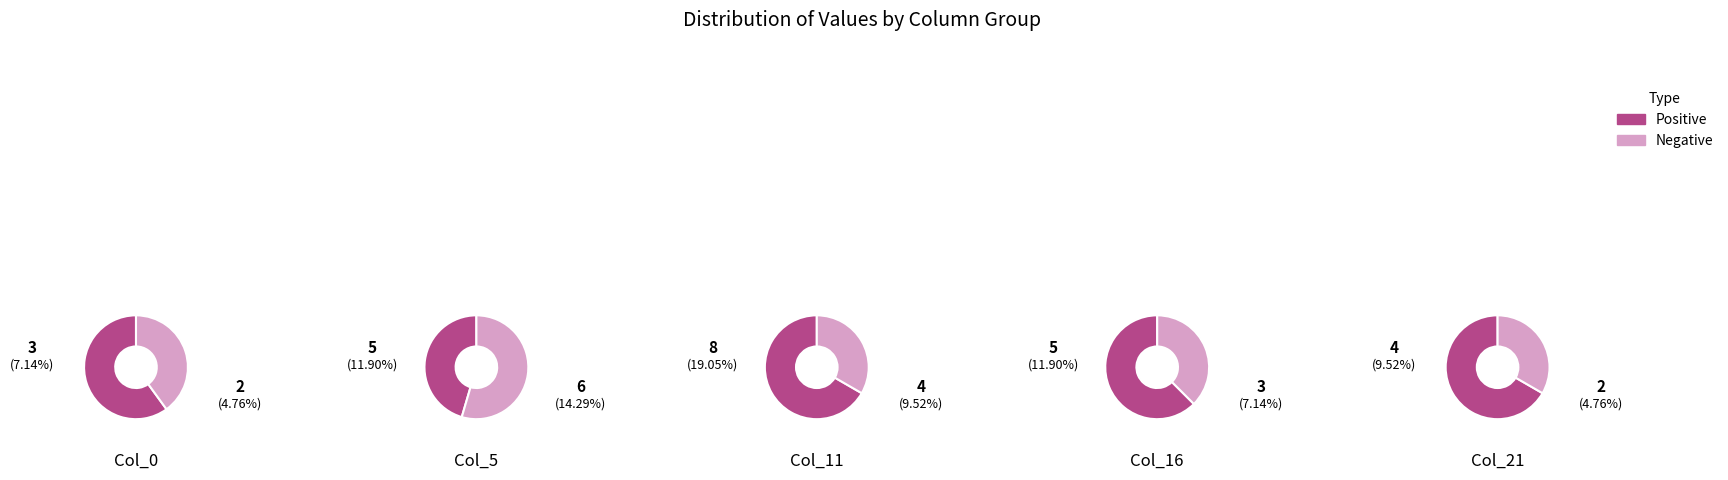

How many slices are in this pie chart?

5